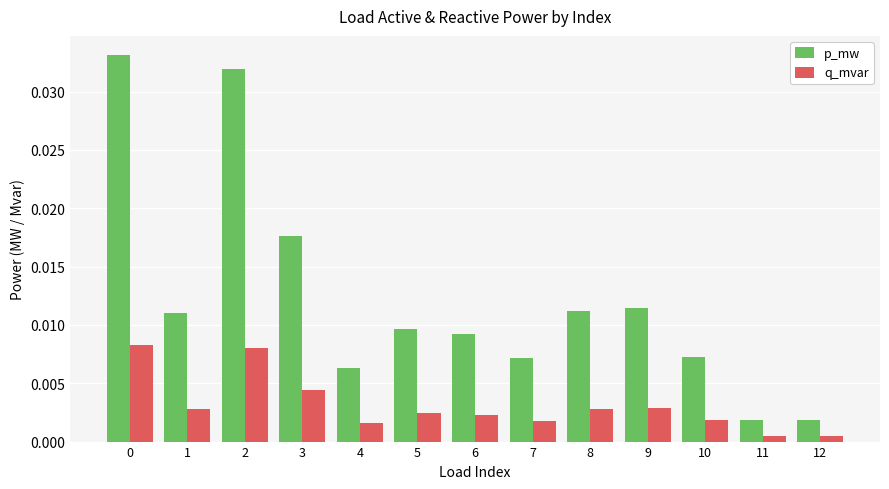

At how many categories does at least one series exceed 0?

13